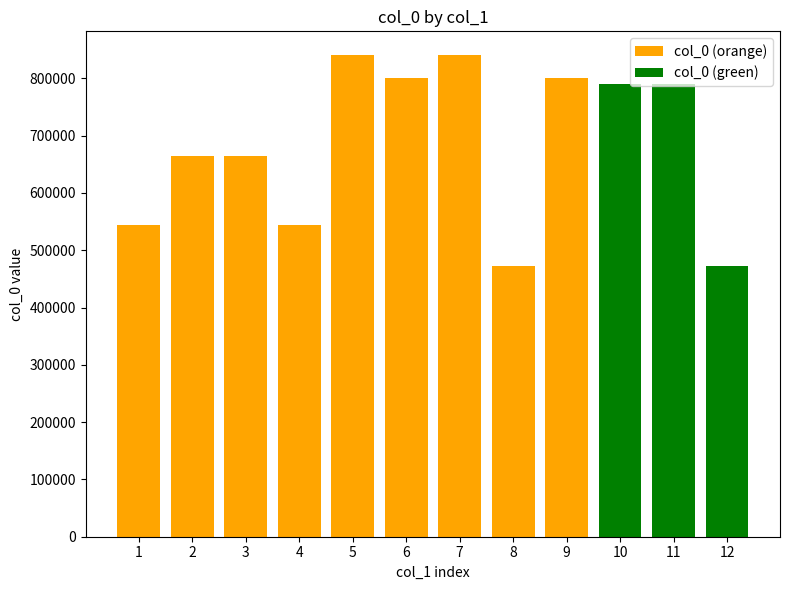

Where does the data first go above 790044?

5